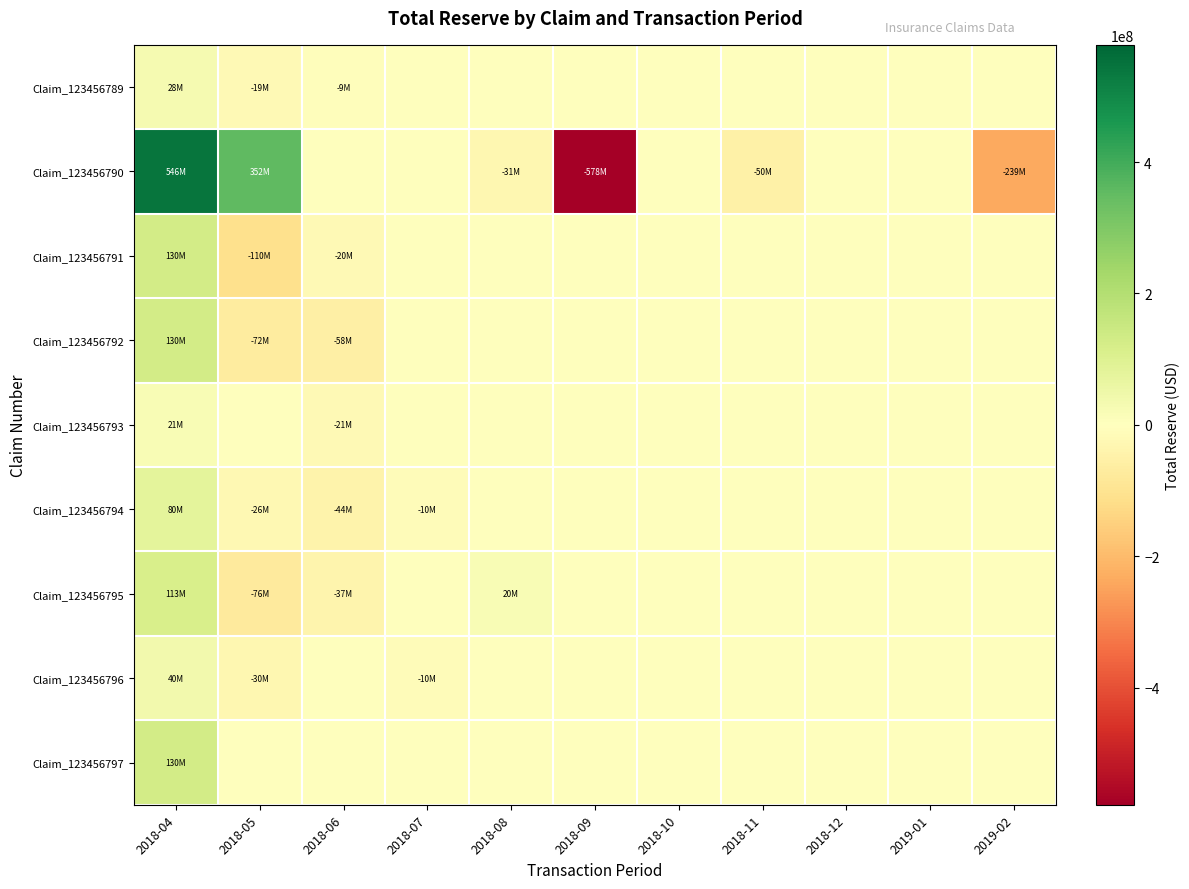

Reading right to left, transcribe all the data shown in this chart.

Claim_123456789: 2019-02=0	2019-01=0	2018-12=0	2018-11=0	2018-10=0	2018-09=0	2018-08=0	2018-07=0	2018-06=-8800000	2018-05=-19250000	2018-04=28050000
Claim_123456790: 2019-02=-239040000	2019-01=0	2018-12=0	2018-11=-50000000	2018-10=0	2018-09=-578460000	2018-08=-30520000	2018-07=0	2018-06=0	2018-05=352500000	2018-04=545520000
Claim_123456791: 2019-02=0	2019-01=0	2018-12=0	2018-11=0	2018-10=0	2018-09=0	2018-08=0	2018-07=0	2018-06=-19770000	2018-05=-110230000	2018-04=130000000
Claim_123456792: 2019-02=0	2019-01=0	2018-12=0	2018-11=0	2018-10=0	2018-09=0	2018-08=0	2018-07=0	2018-06=-58100000	2018-05=-71900000	2018-04=130000000
Claim_123456793: 2019-02=0	2019-01=0	2018-12=0	2018-11=0	2018-10=0	2018-09=0	2018-08=0	2018-07=0	2018-06=-21000000	2018-05=0	2018-04=21000000
Claim_123456794: 2019-02=0	2019-01=0	2018-12=0	2018-11=0	2018-10=0	2018-09=0	2018-08=0	2018-07=-10430000	2018-06=-43570000	2018-05=-26000000	2018-04=80000000
Claim_123456795: 2019-02=0	2019-01=0	2018-12=0	2018-11=0	2018-10=0	2018-09=0	2018-08=20000000	2018-07=0	2018-06=-37180000	2018-05=-75820000	2018-04=113000000
Claim_123456796: 2019-02=0	2019-01=0	2018-12=0	2018-11=0	2018-10=0	2018-09=0	2018-08=0	2018-07=-10000000	2018-06=0	2018-05=-30000000	2018-04=40000000
Claim_123456797: 2019-02=0	2019-01=0	2018-12=0	2018-11=0	2018-10=0	2018-09=0	2018-08=0	2018-07=0	2018-06=0	2018-05=0	2018-04=130000000